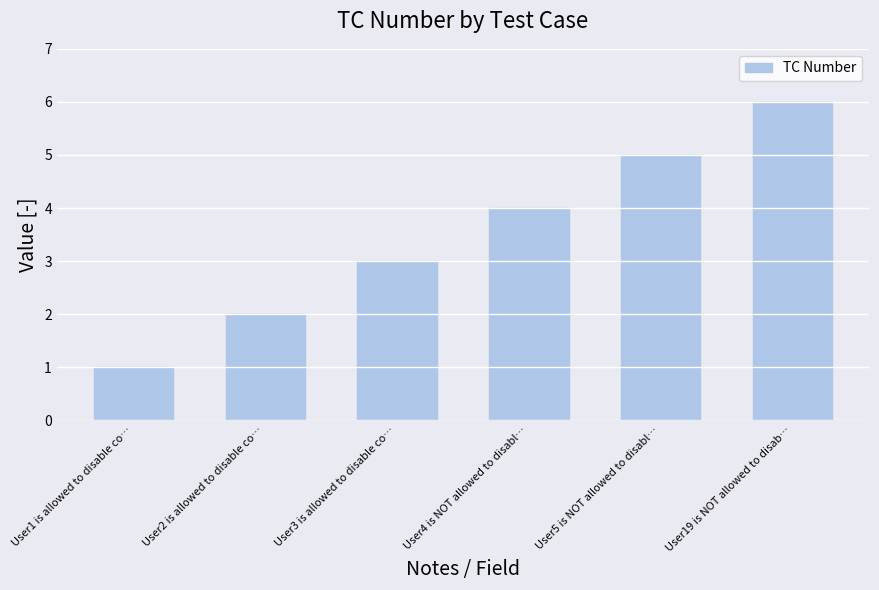

How many bars are there in total?

6